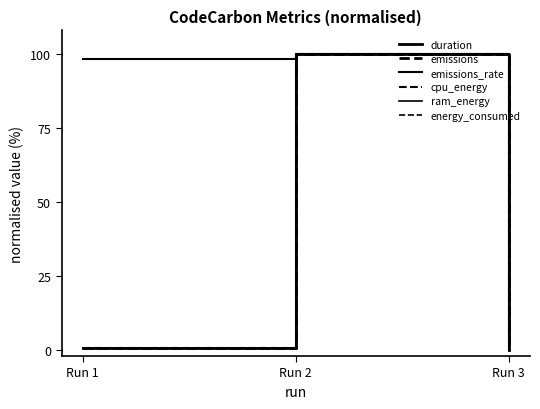

What is the difference between the maximum and minimum values in the cpu_energy series?

100.0